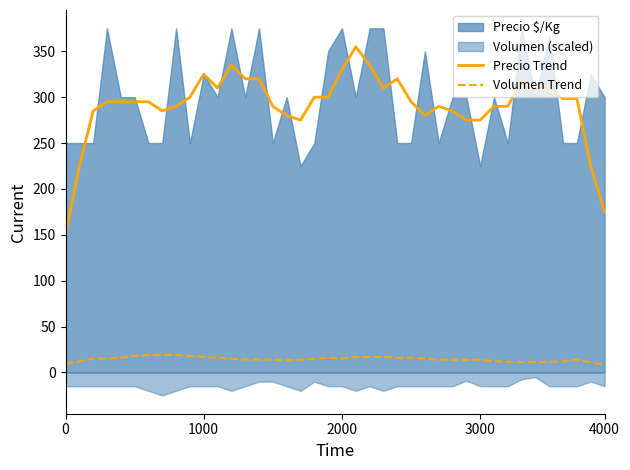

Does the chart have visible grid lines?

No